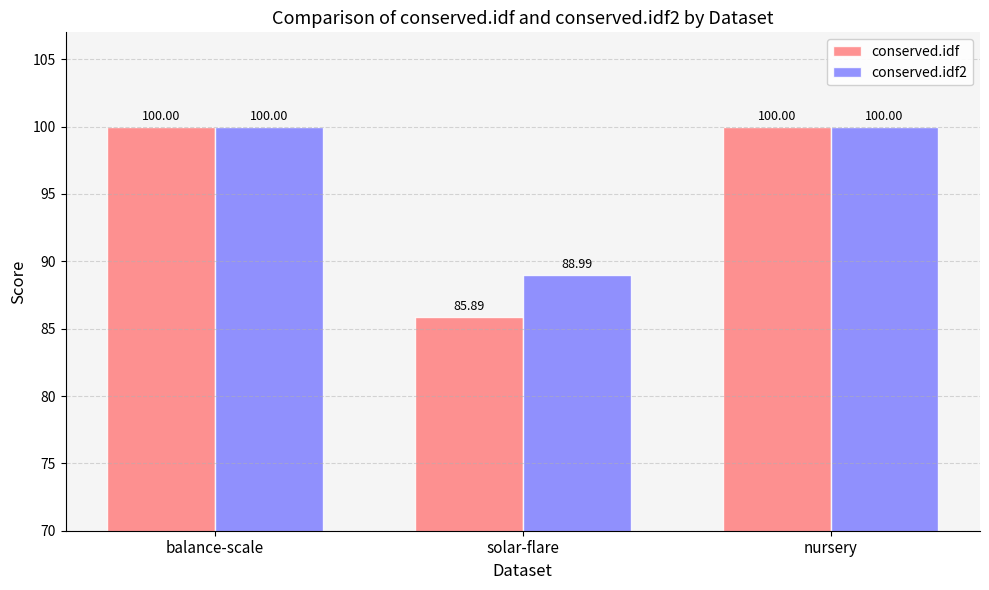

What is the maximum value shown in the chart?

100.0